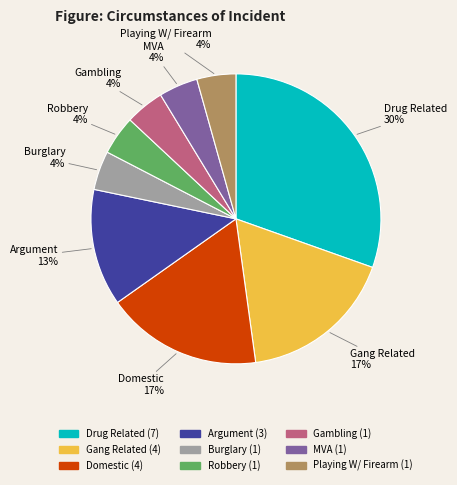

To the nearest percent, what is the difference between the Argument and Gambling slice percentages?

9%